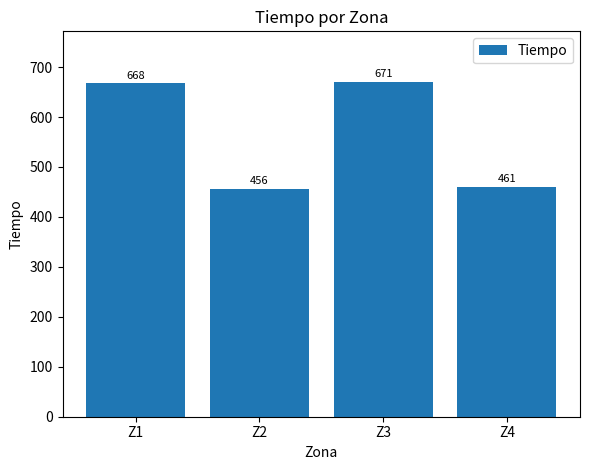

How many distinct data groups are displayed?

1